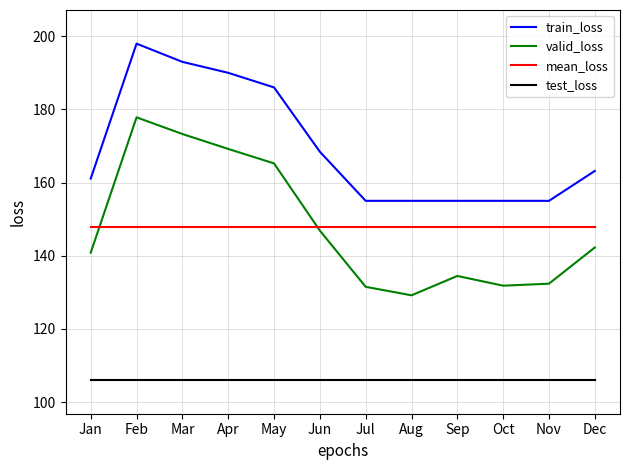

What is the difference between the highest and lowest values at Jun?

62.4